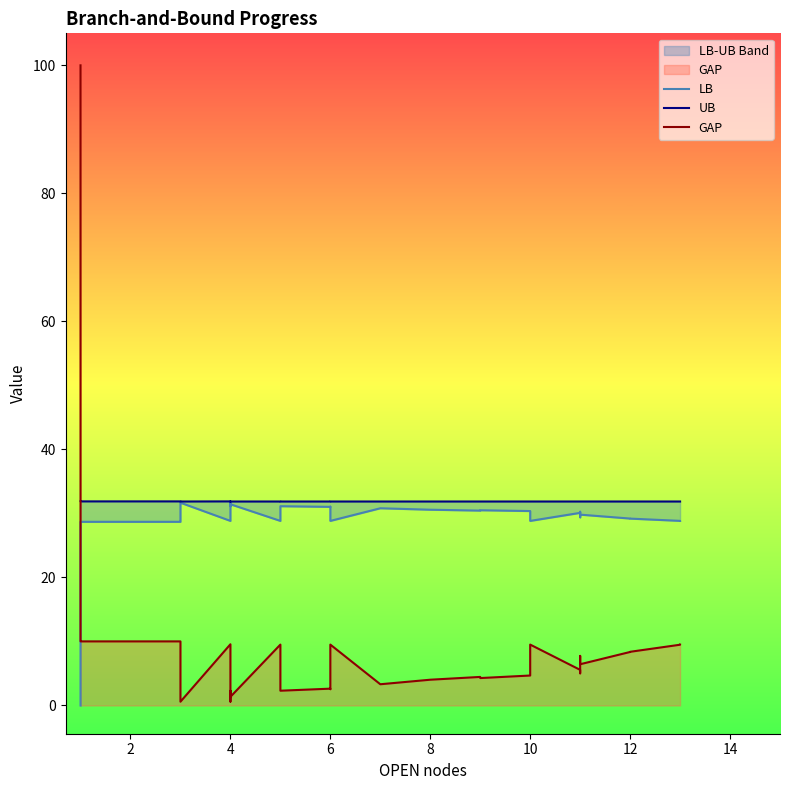

Where is UB nearest to the value 31?

12